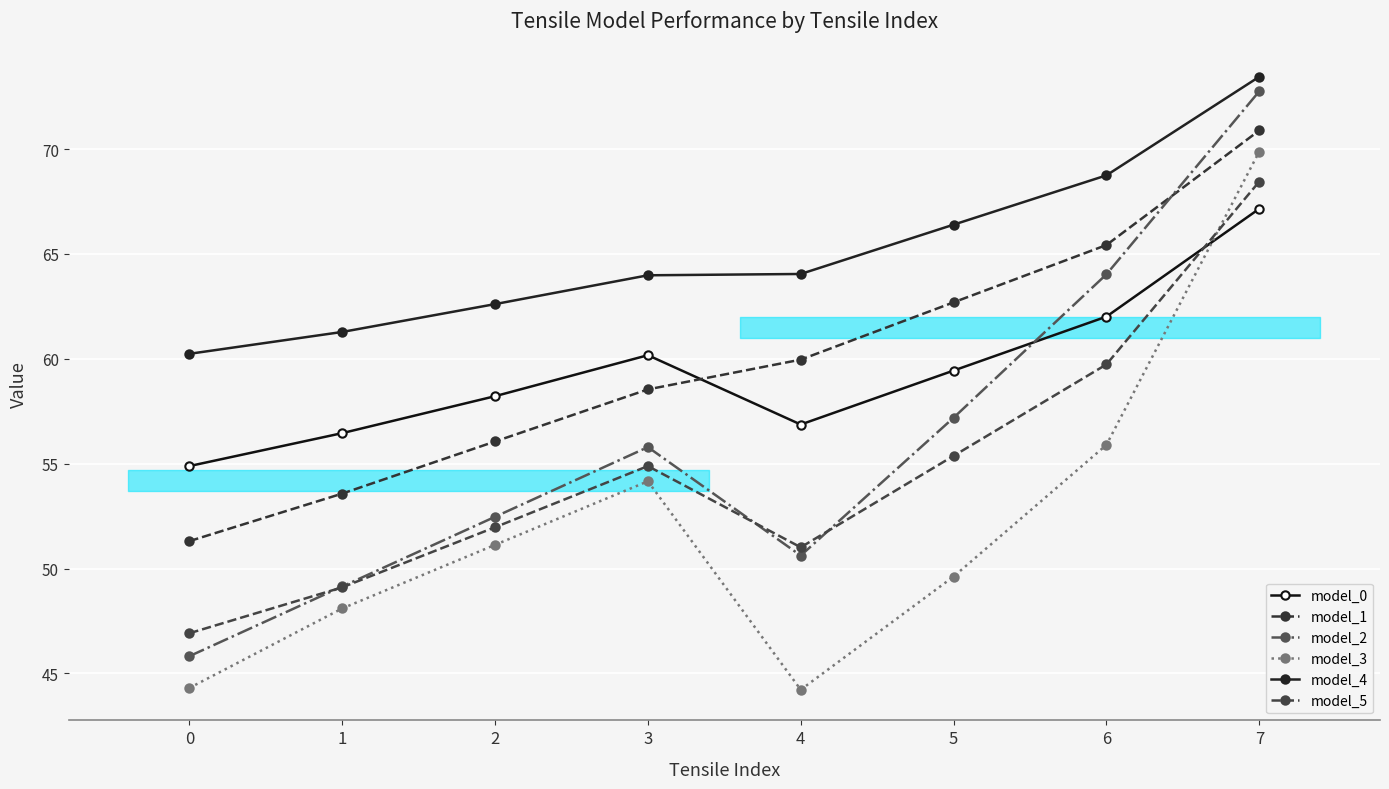

Is it true that model_4 equals 73.5 at 7?

True